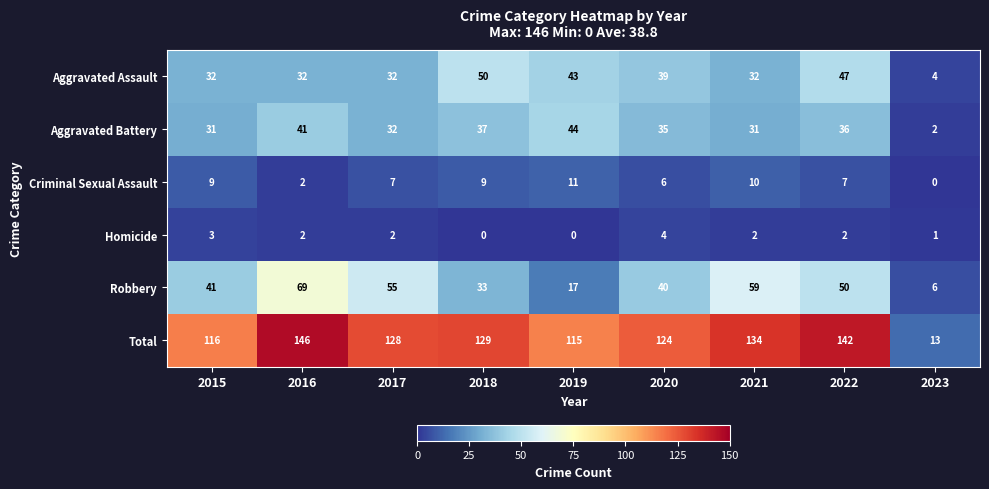

Where does the Homicide series first go above 2?

2015